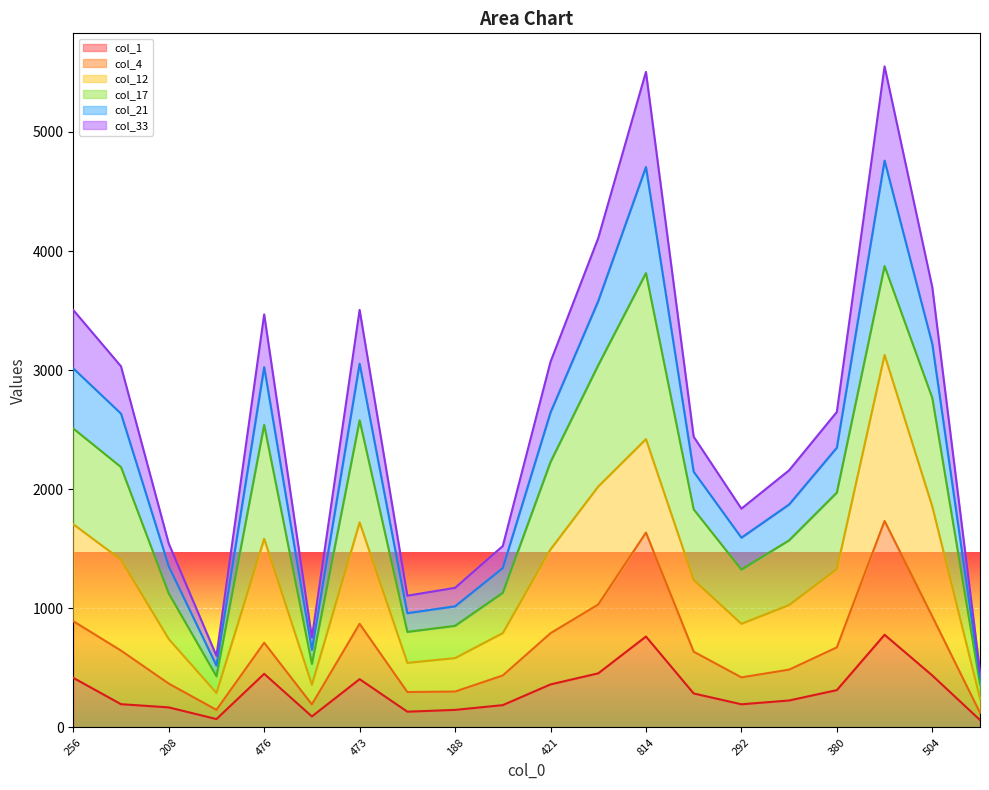

The col_4 series shows 870 at 473. True or false?

True